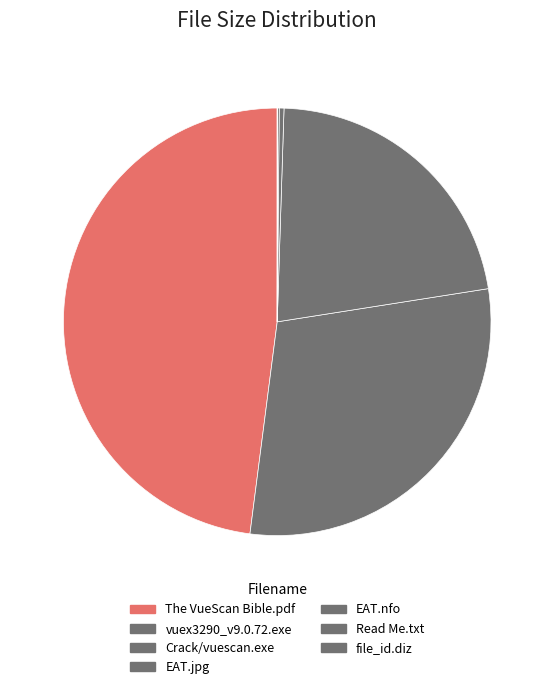

Which slice is the smallest?

file_id.diz